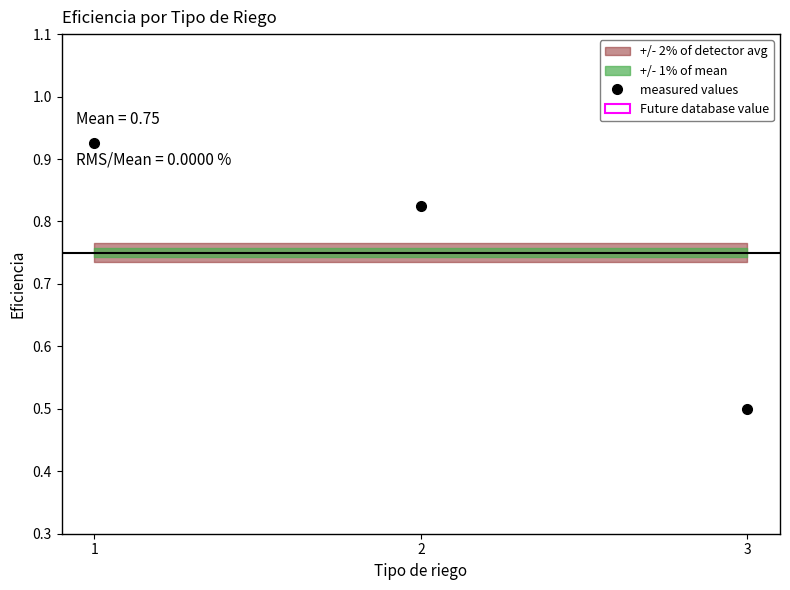

How many lines are shown in the chart?

1